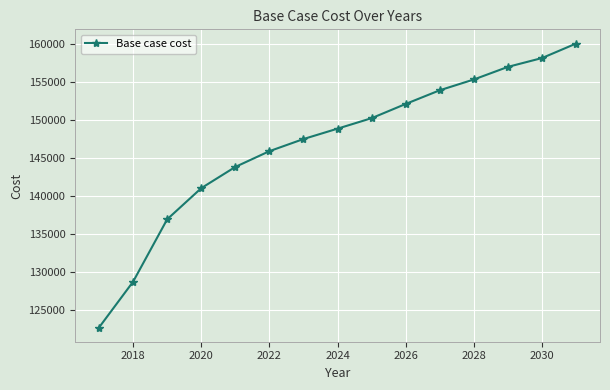

What is the minimum value shown in the chart?

122730.2